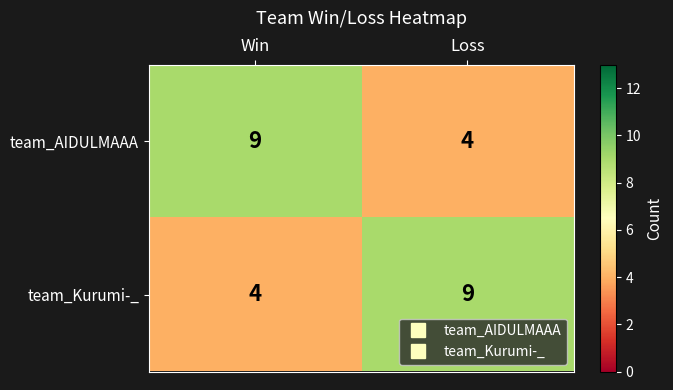

Is it true that team_AIDULMAAA equals 9 at Win?

True